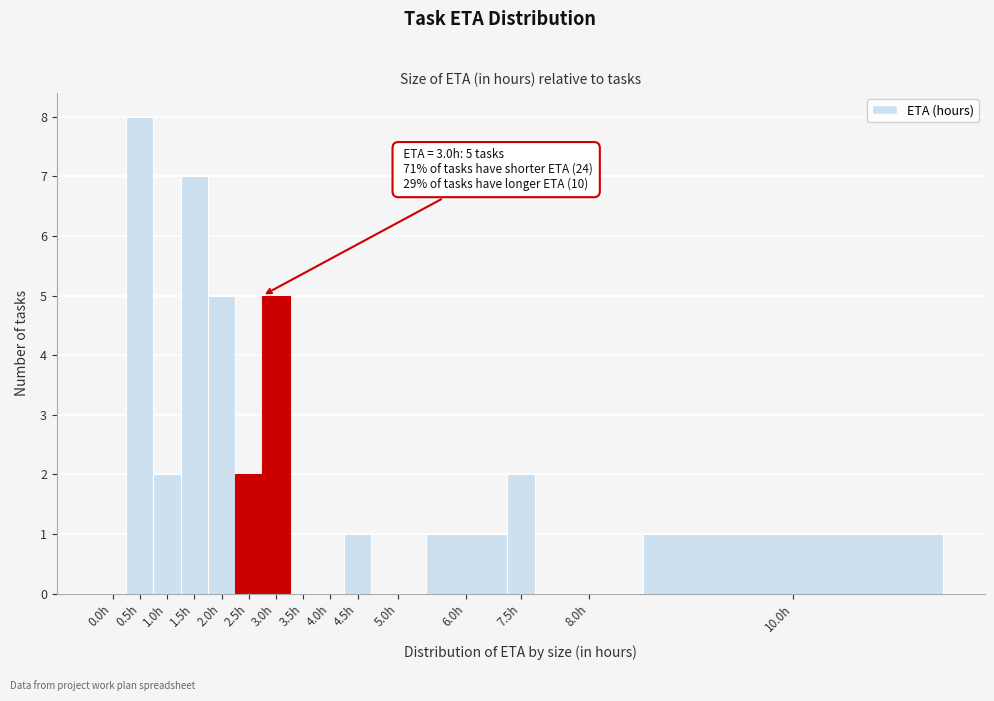

Reading left to right, list all the values displayed in this chart.

0.0h=0	0.5h=8	1.0h=2	1.5h=7	2.0h=5	2.5h=2	3.0h=5	3.5h=0	4.0h=0	4.5h=1	5.0h=0	6.0h=1	7.5h=2	8.0h=0	10.0h=1